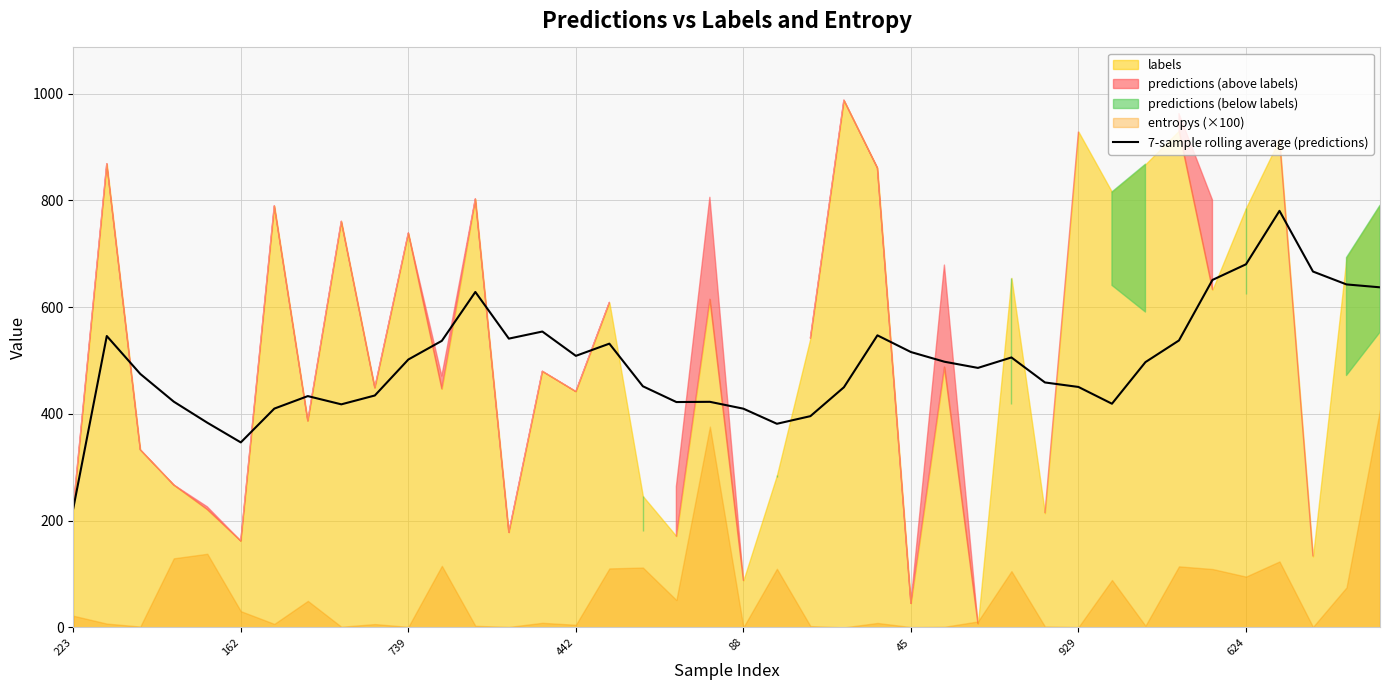

What is the approximate value at 26?

497.9